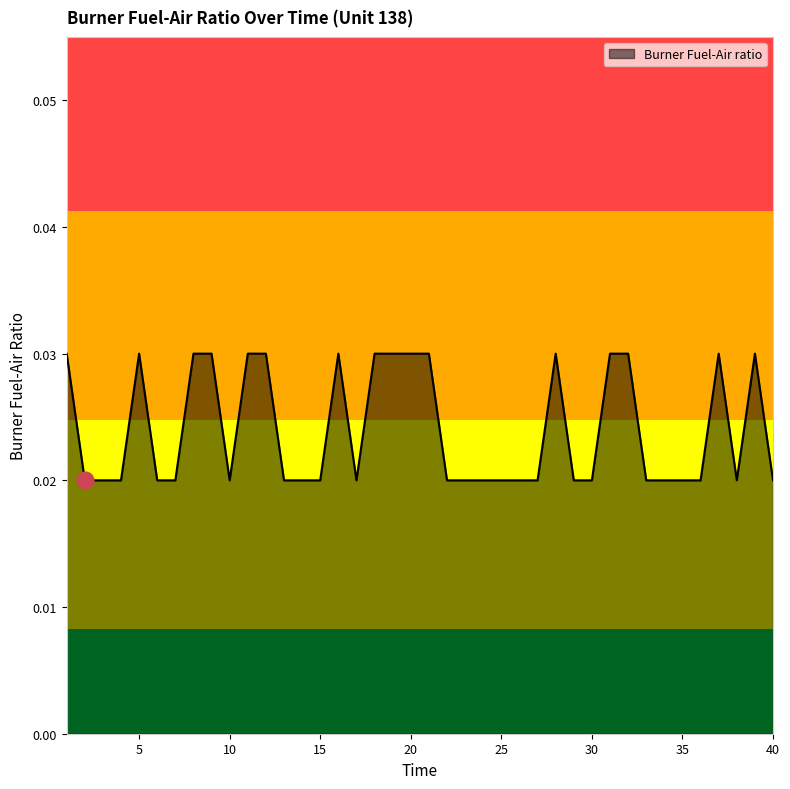

How many lines are shown in the chart?

1